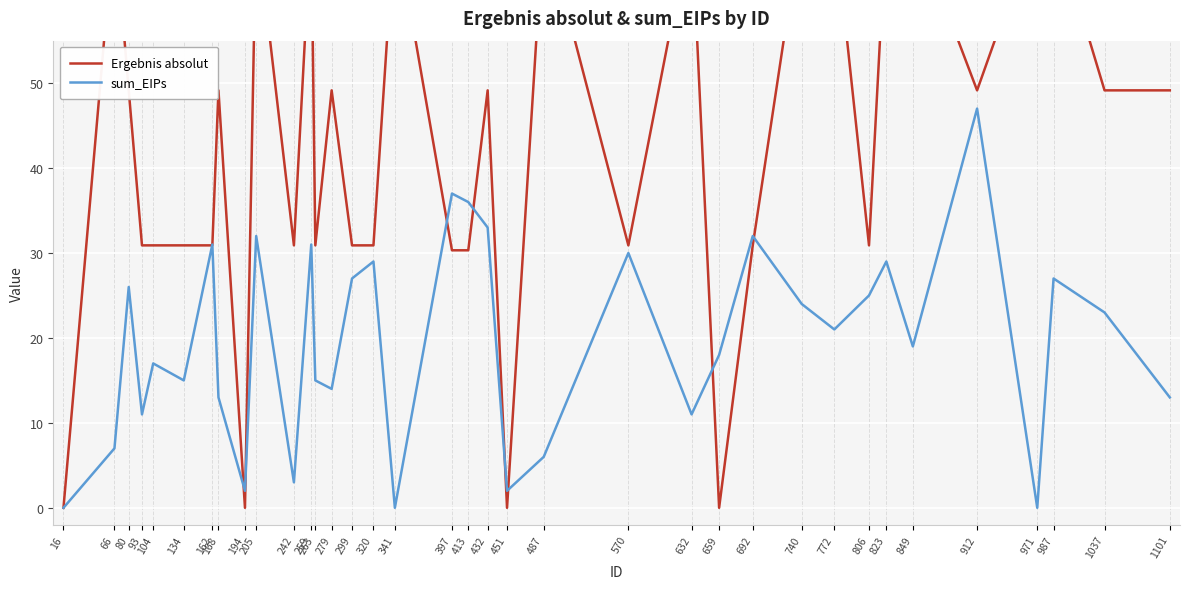

In sum_EIPs, how many points are lower than both neighbors (excluding endpoints)?

11